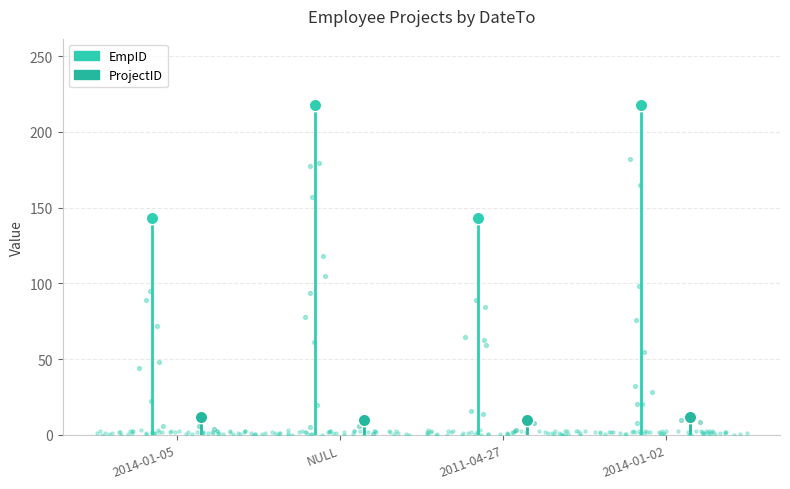

Which series has the largest Y range (max minus min)?

EmpID